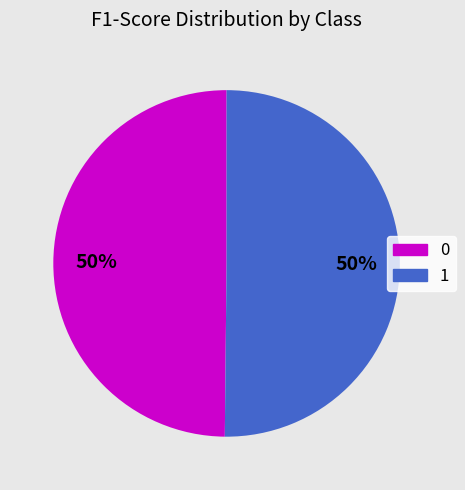

To the nearest percent, what percentage of the pie is 1?

50%